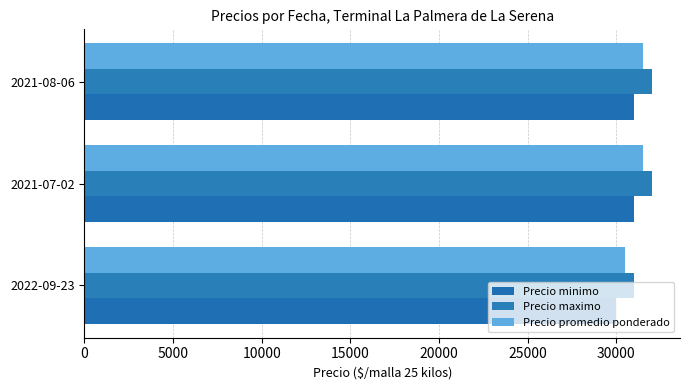

Count the number of data series in this chart.

3